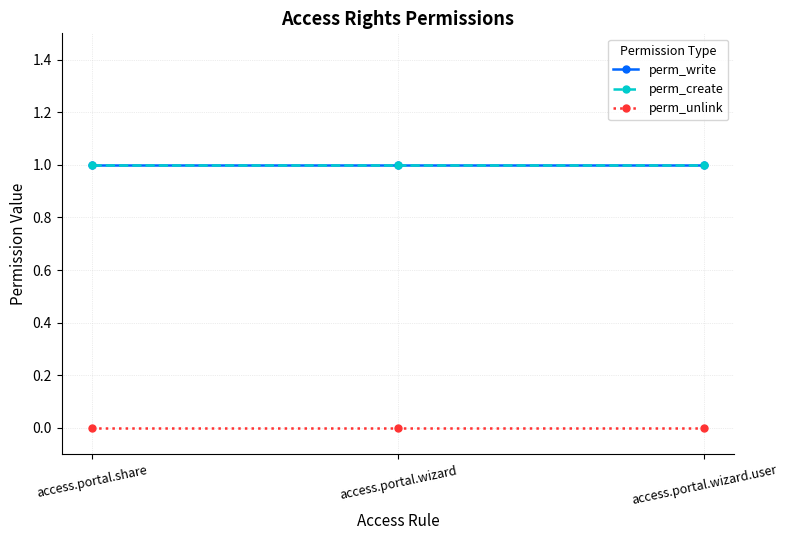

Which category has the highest value in the perm_unlink series?

access.portal.share